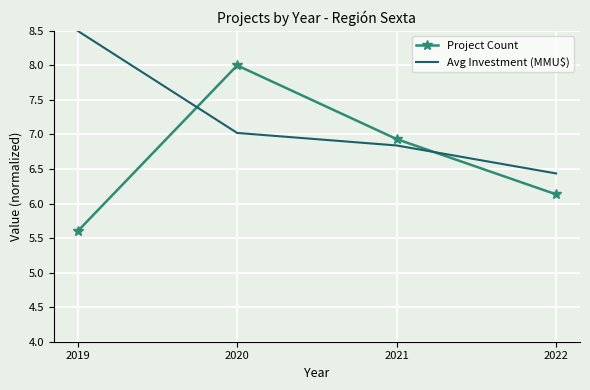

Rank the series by their average value, from lowest to highest.

Project Count, Avg Investment (MMU$)